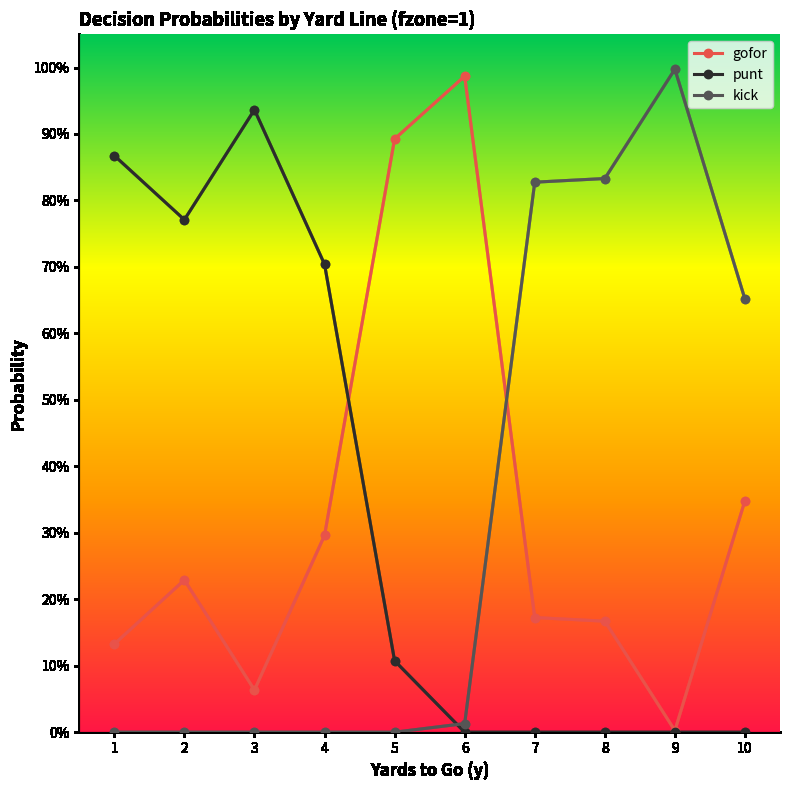

What is the value of the gofor point at the 10th from the left?

0.3